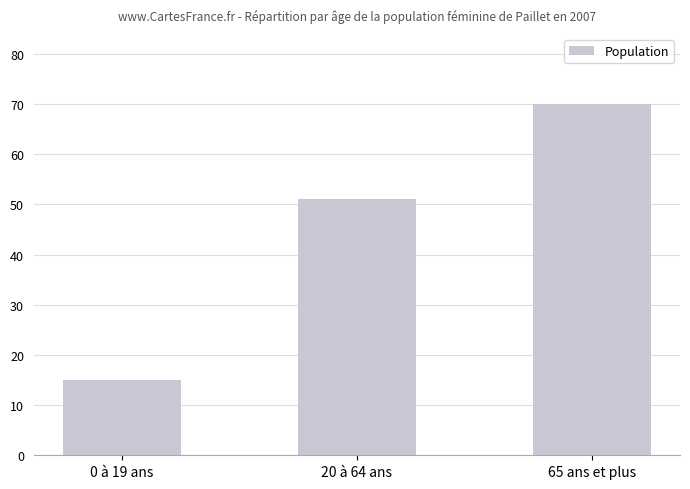

Approximately how many times larger is the value at 20 à 64 ans compared to 0 à 19 ans?

3.4